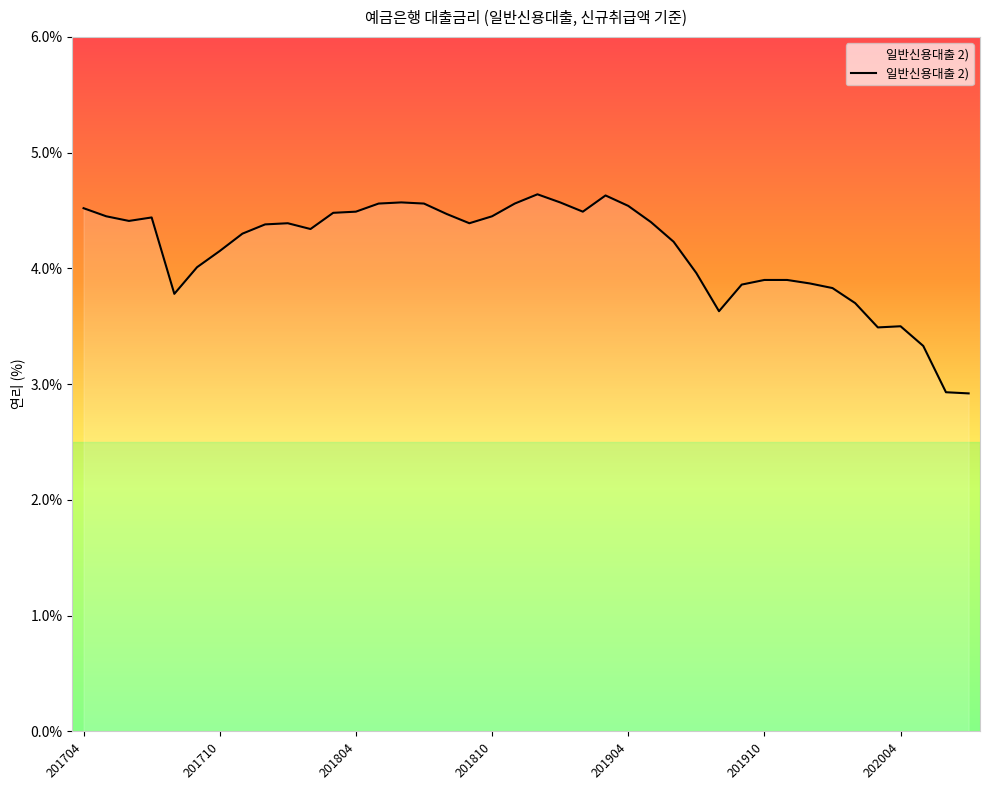

What is the greatest value displayed?

4.6